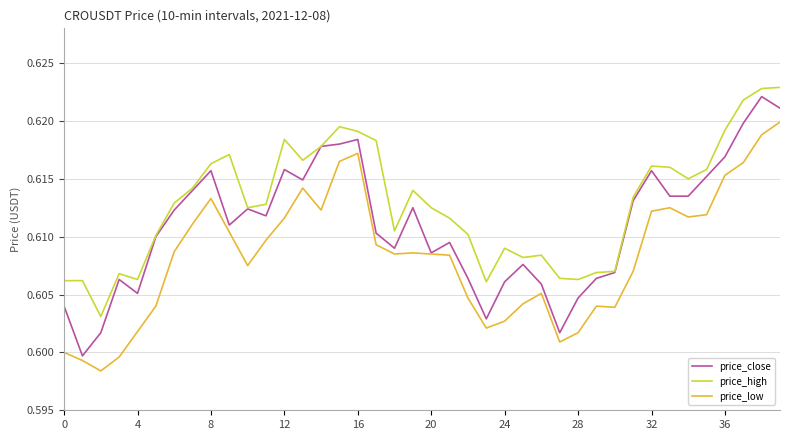

True or false: price_high and price_low intersect in this chart.

False